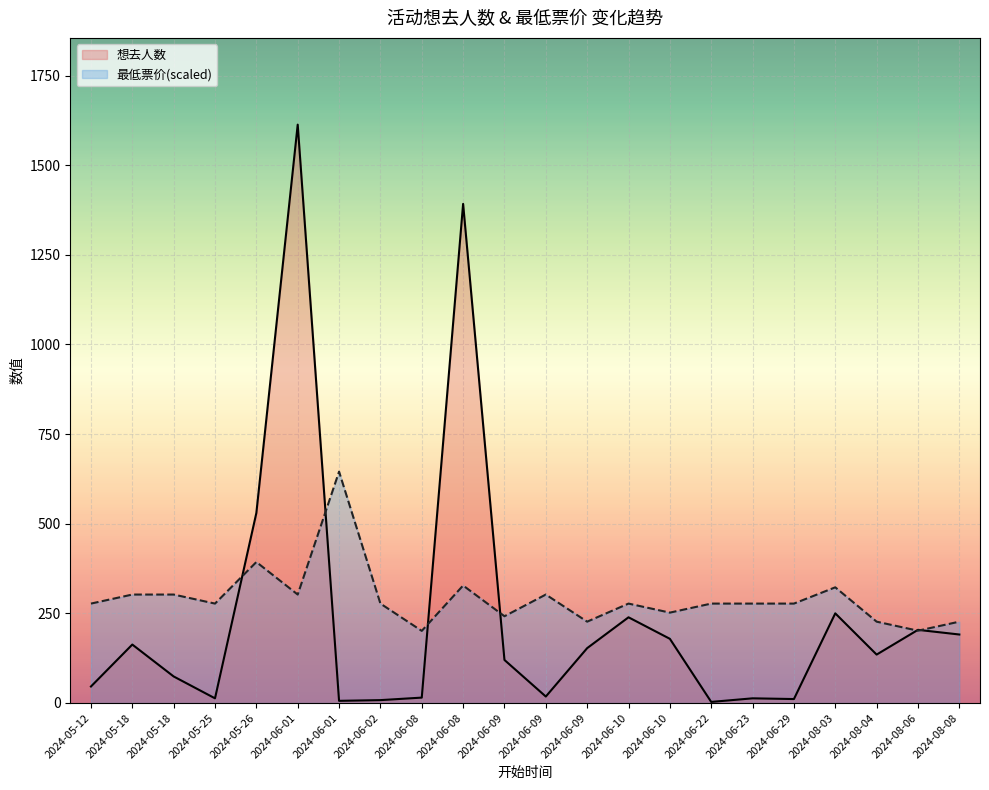

What is the label of the 2nd point from the left?

2024-05-18